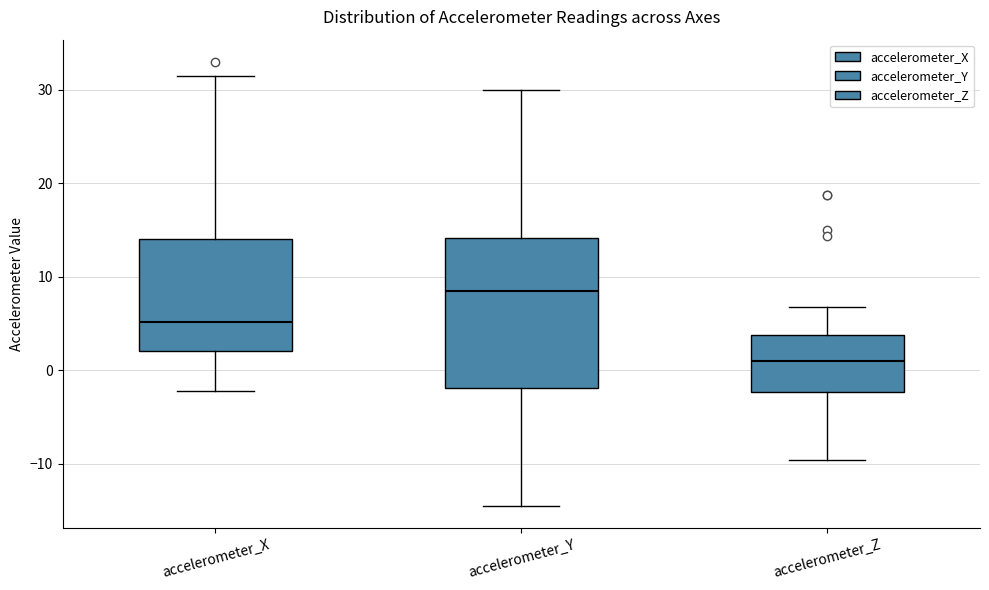

Reading left to right, read every box against the y-axis: the position of its median line, the range the box covers, and the ends of its whiskers. The values are not printed on the chart, so give them approximately, as read against the axis.

accelerometer_X: median 5, box 2 to 14, whiskers -2 to 31
accelerometer_Y: median 8, box -2 to 14, whiskers -14 to 30
accelerometer_Z: median 1, box -2 to 4, whiskers -10 to 7